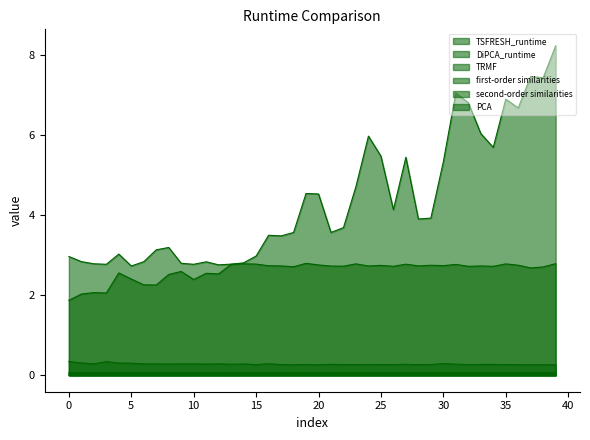

At which label does PCA reach its minimum?

26